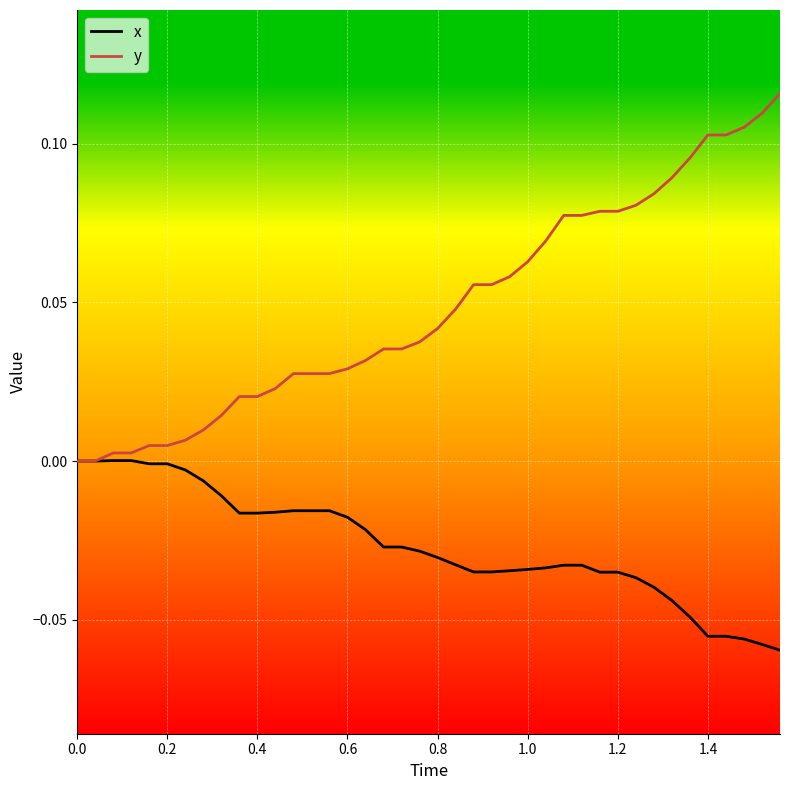

How many lines are shown in the chart?

2